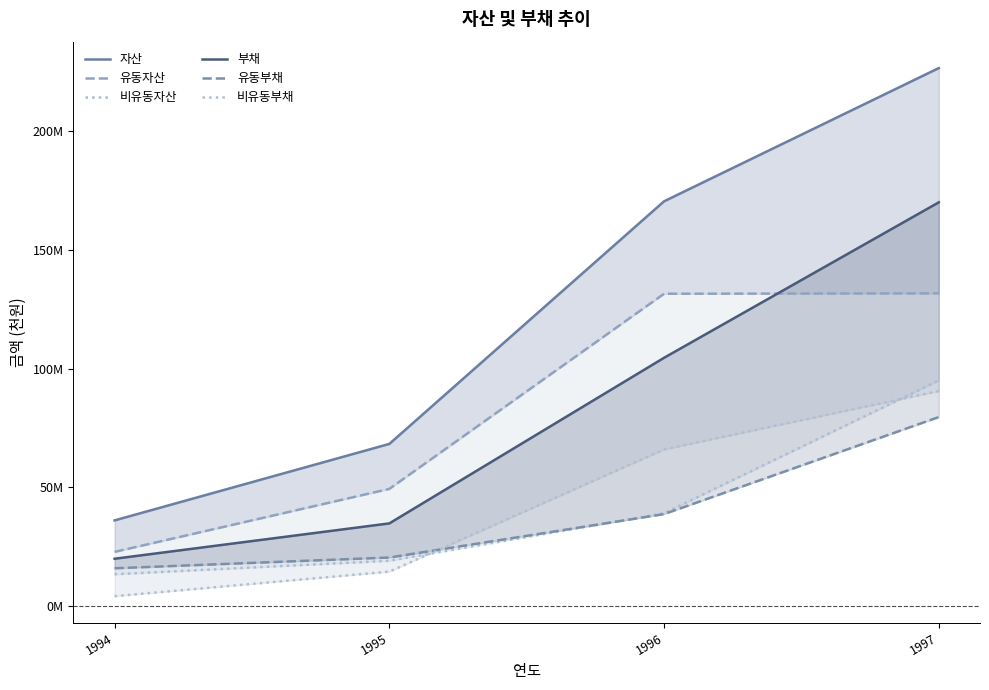

What is the sum of the 자산 values at 1996 and 1995?

238723958